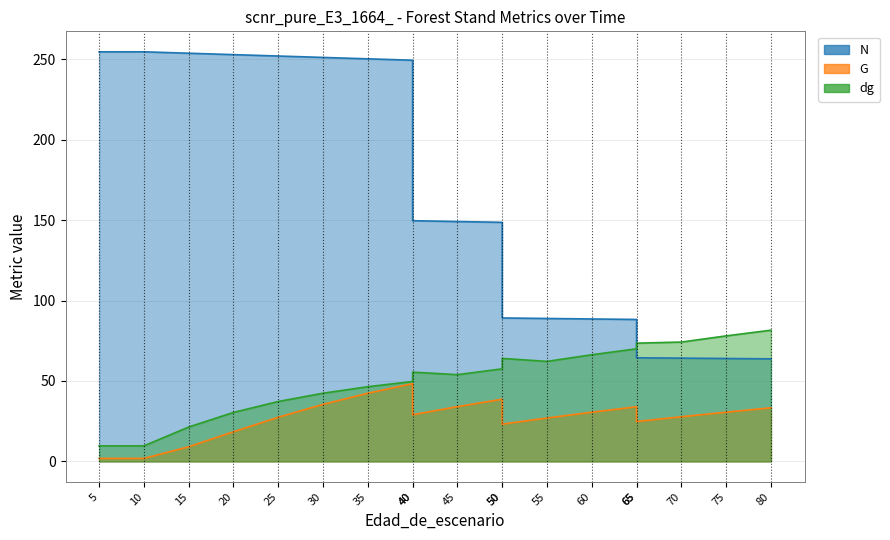

Which category has the highest value across all series?

5